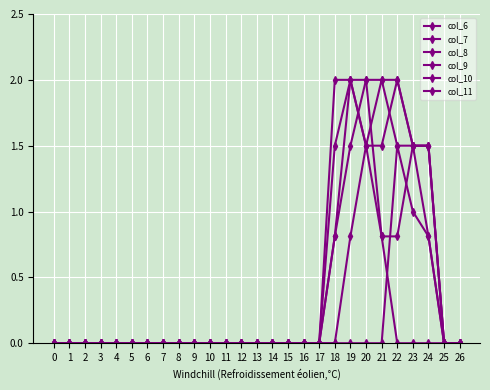

What is the total value across all series at 23?

7.0